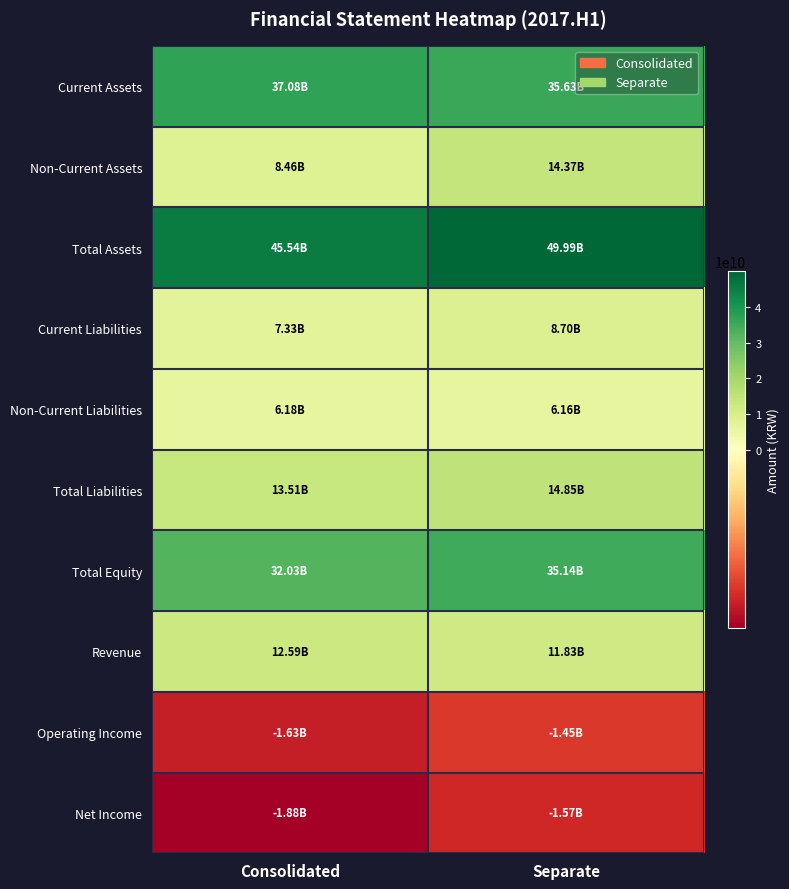

Reading left to right, transcribe all the data shown in this chart.

Current Assets: Consolidated=37084325748	Separate=35628064554
Non-Current Assets: Consolidated=8458037375	Separate=14365532468
Total Assets: Consolidated=45542363123	Separate=49993597022
Current Liabilities: Consolidated=7330616522	Separate=8696952862
Non-Current Liabilities: Consolidated=6180744945	Separate=6155023550
Total Liabilities: Consolidated=13511361467	Separate=14851976412
Total Equity: Consolidated=32031001656	Separate=35141620610
Revenue: Consolidated=12586843809	Separate=11832521759
Operating Income: Consolidated=-1634063486	Separate=-1451644930
Net Income: Consolidated=-1877297574	Separate=-1568092755